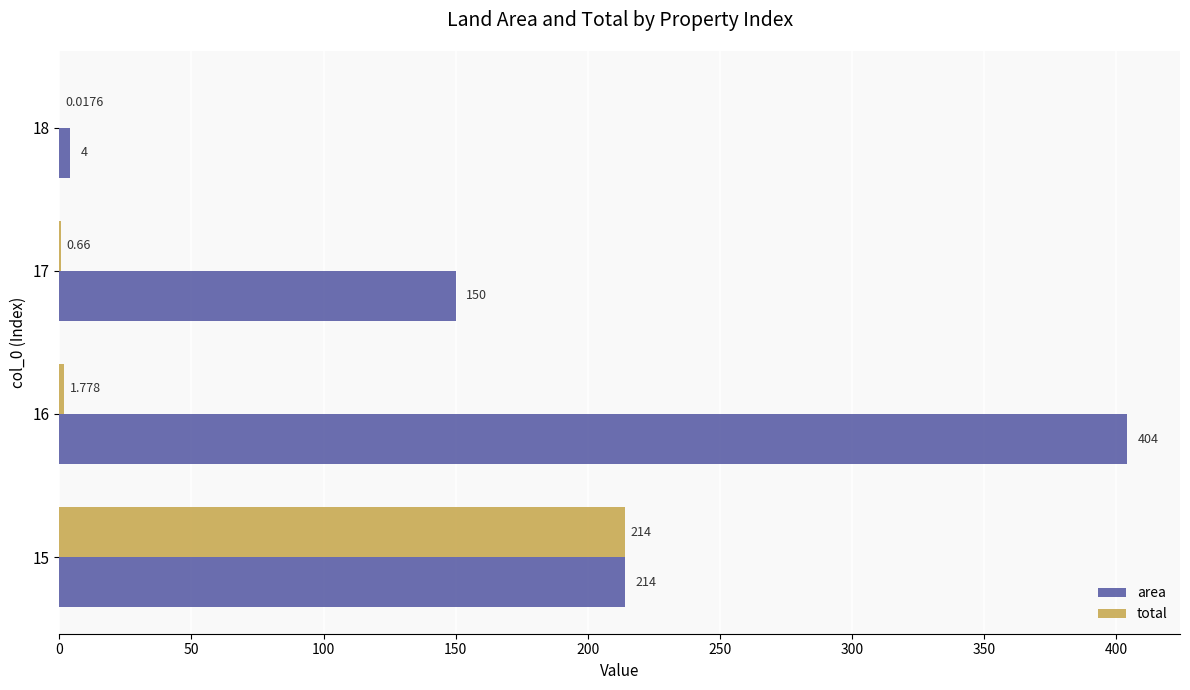

Between 15 and 17, which series saw the biggest shift?

total